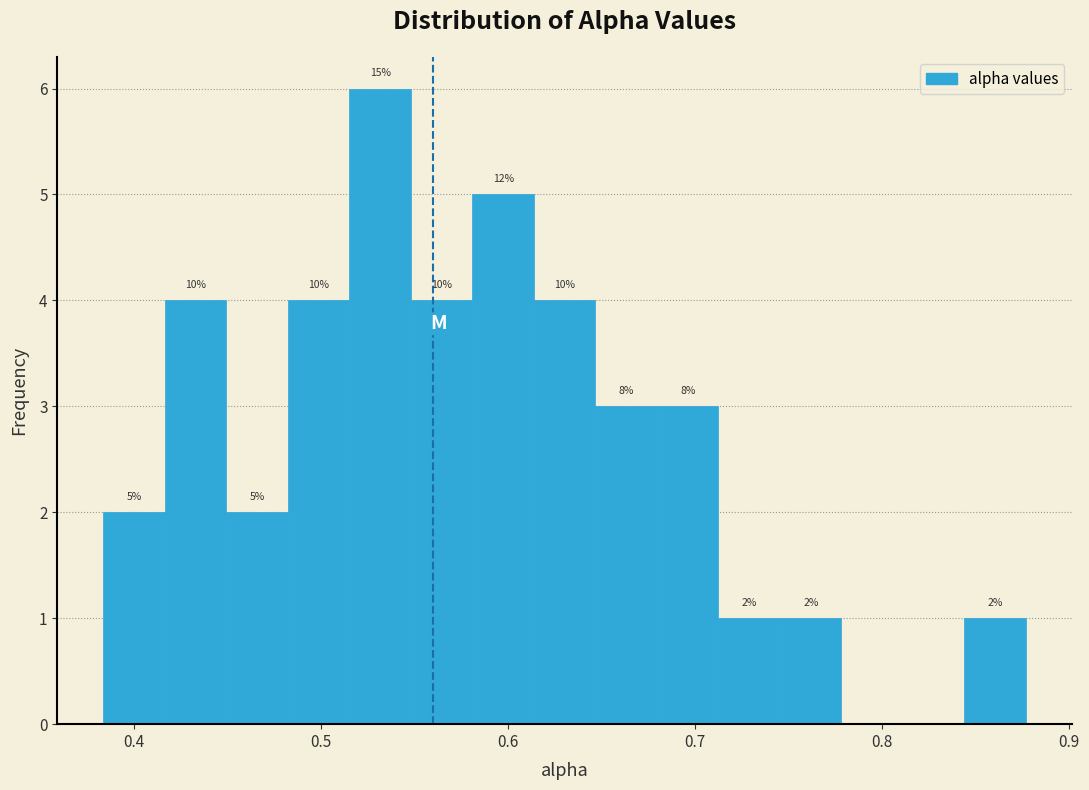

Read against the x-axis, roughly where is the centre of the tallest bar?

0.53